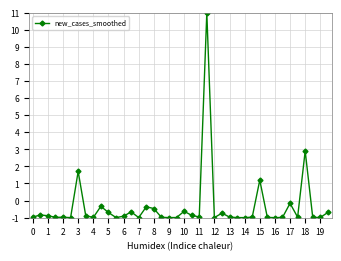

What is the difference between the second highest and second lowest values?

3.9